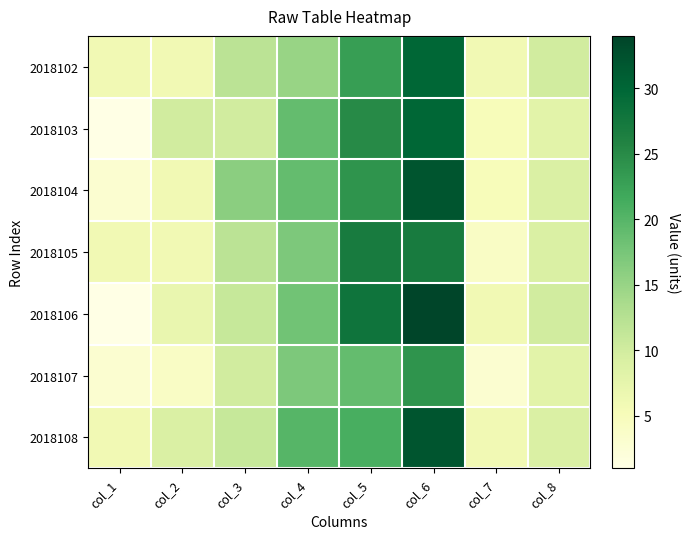

Which series has the widest spread of values?

2018106